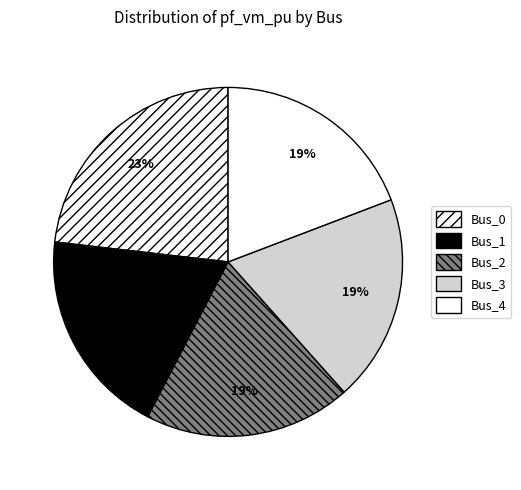

Rank the categories by value from highest to lowest.

Bus_0, Bus_1, Bus_2, Bus_3, Bus_4